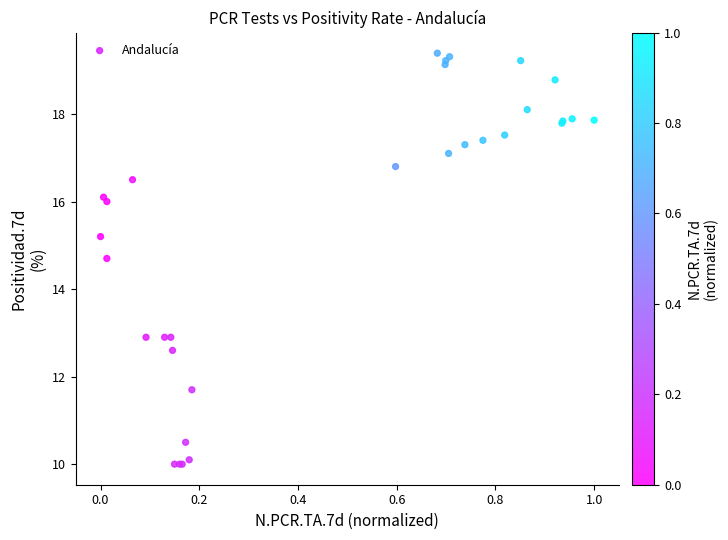

What Y value in the scatter plot is closest to 14?

14.7